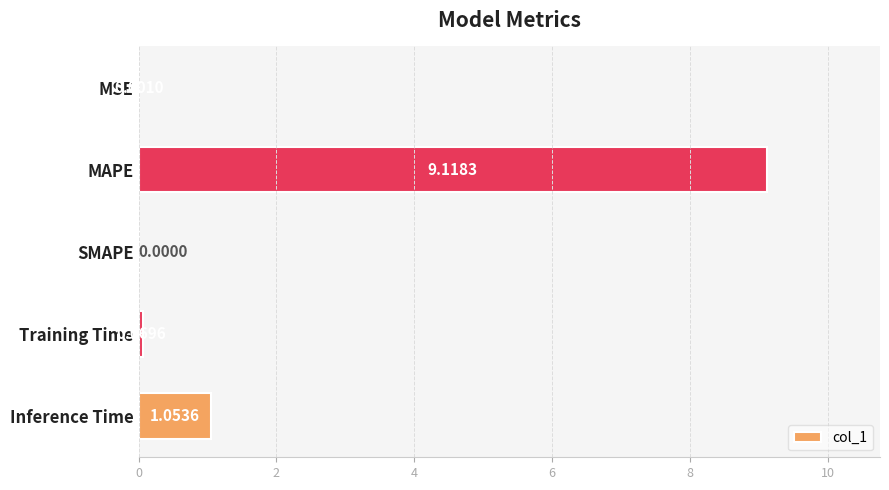

At which label is the value closest to 4?

Inference Time